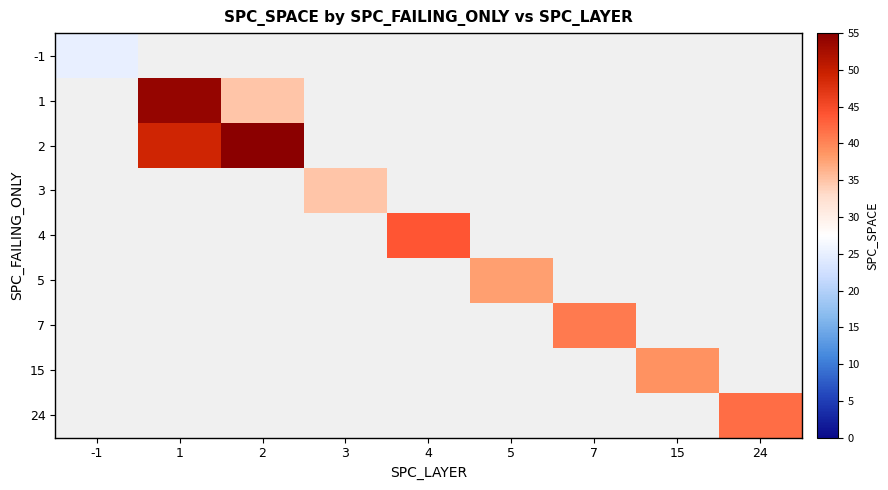

How many values in 2 are above zero?

2